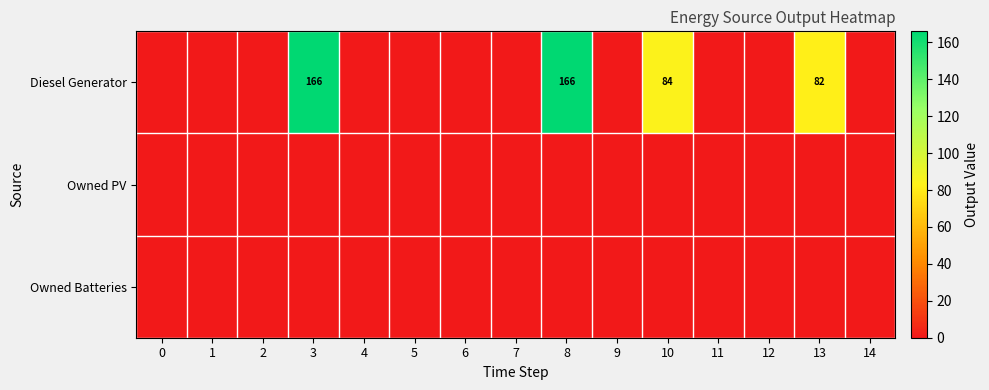

List the labels in order of row_1 value, smallest first.

0, 1, 2, 3, 4, 5, 6, 7, 8, 9, 10, 11, 12, 13, 14